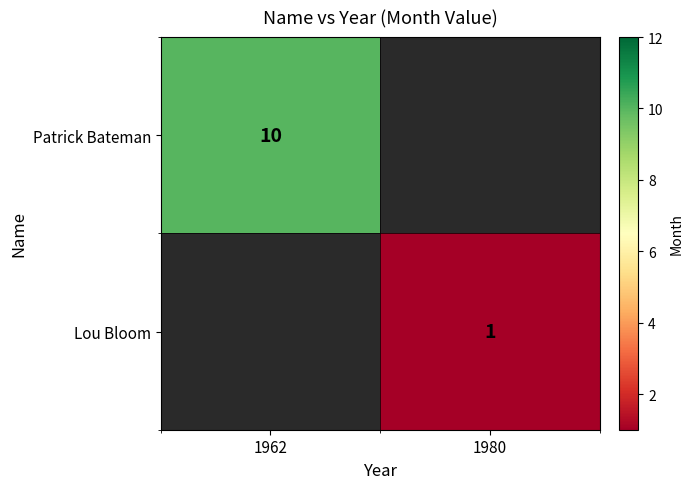

True or false: Patrick Bateman has a value of 10 at 1962.

True